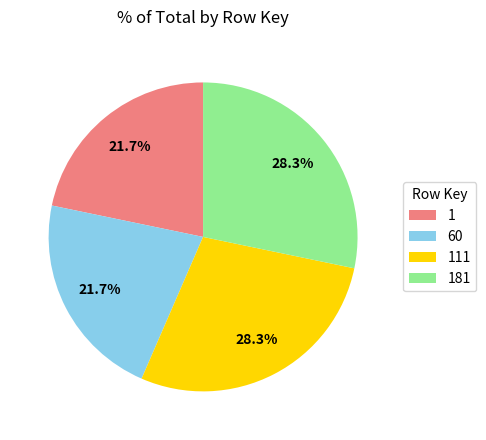

What percentage is NOT represented by 111?

71.7%